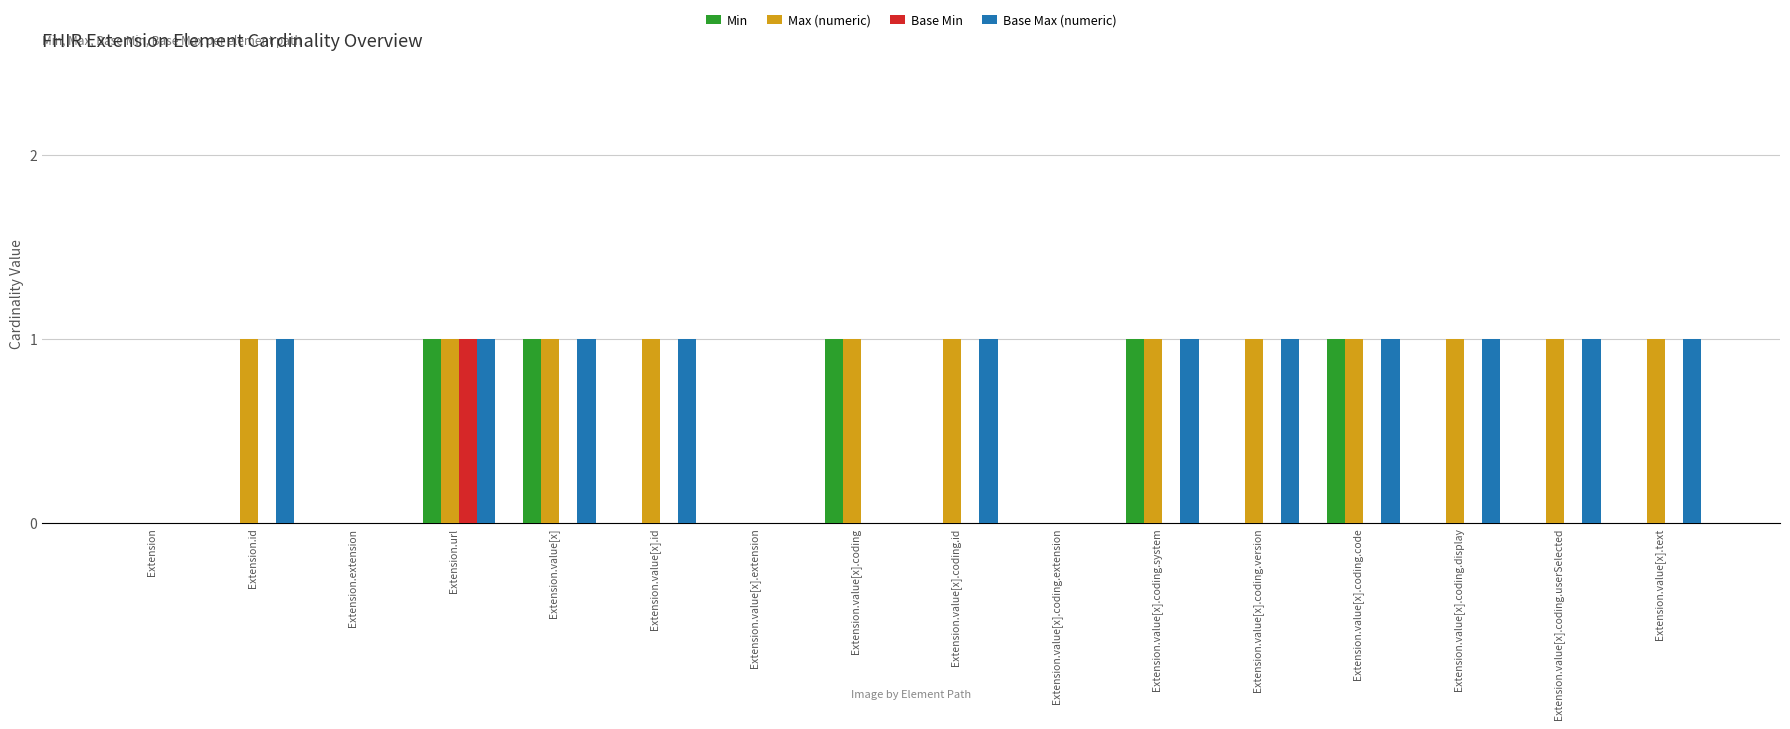

How many groups of bars are there?

16